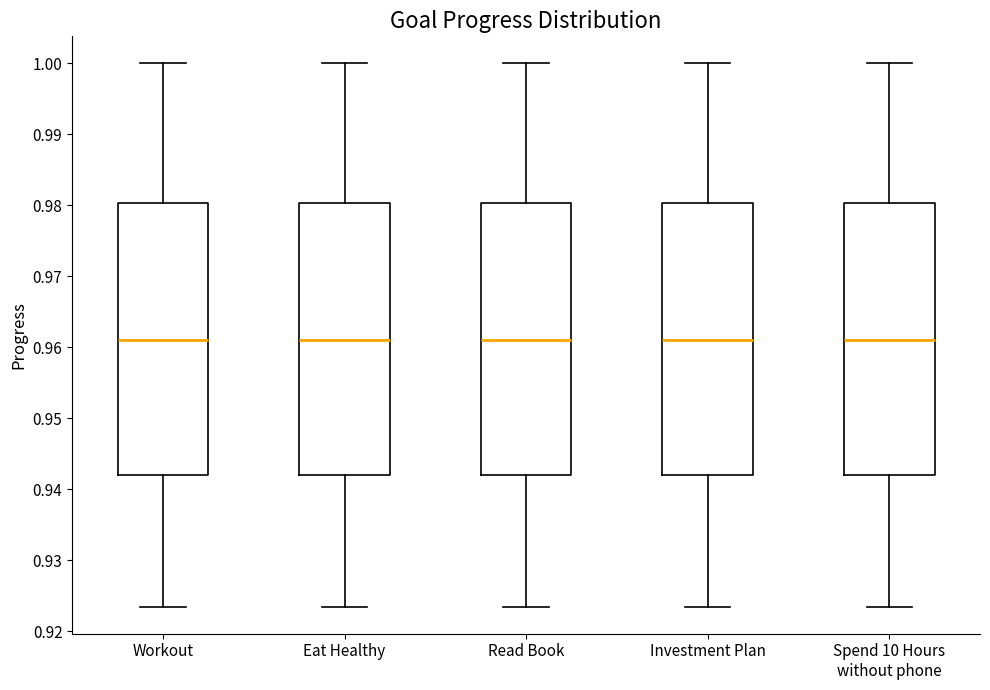

Reading left to right, read every box against the y-axis: the position of its median line, the range the box covers, and the ends of its whiskers. The values are not printed on the chart, so give them approximately, as read against the axis.

Workout: median 0.961, box 0.942 to 0.980, whiskers 0.923 to 1.000
Eat Healthy: median 0.961, box 0.942 to 0.980, whiskers 0.923 to 1.000
Read Book: median 0.961, box 0.942 to 0.980, whiskers 0.923 to 1.000
Investment Plan: median 0.961, box 0.942 to 0.980, whiskers 0.923 to 1.000
Spend 10 Hours without phone: median 0.961, box 0.942 to 0.980, whiskers 0.923 to 1.000